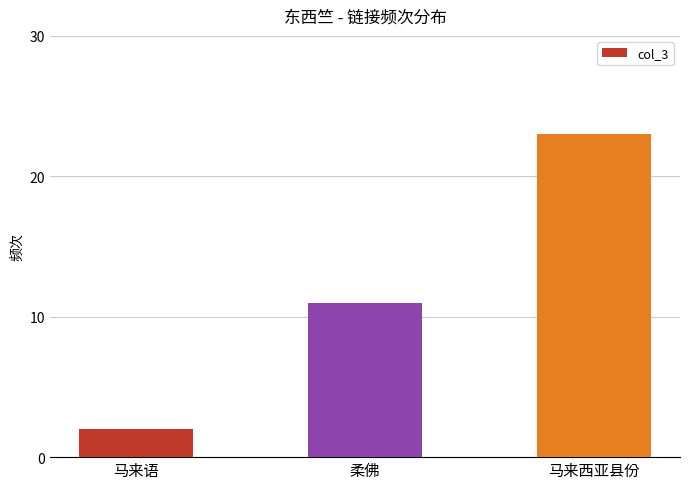

What is the difference between the values at 柔佛 and 马来语?

9